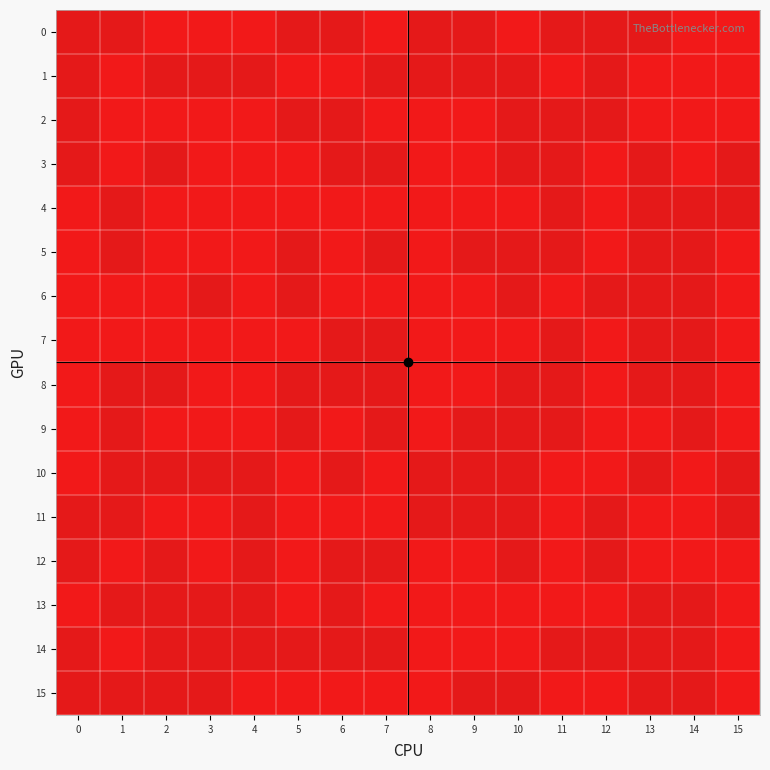

How many categories are shown in the chart?

16